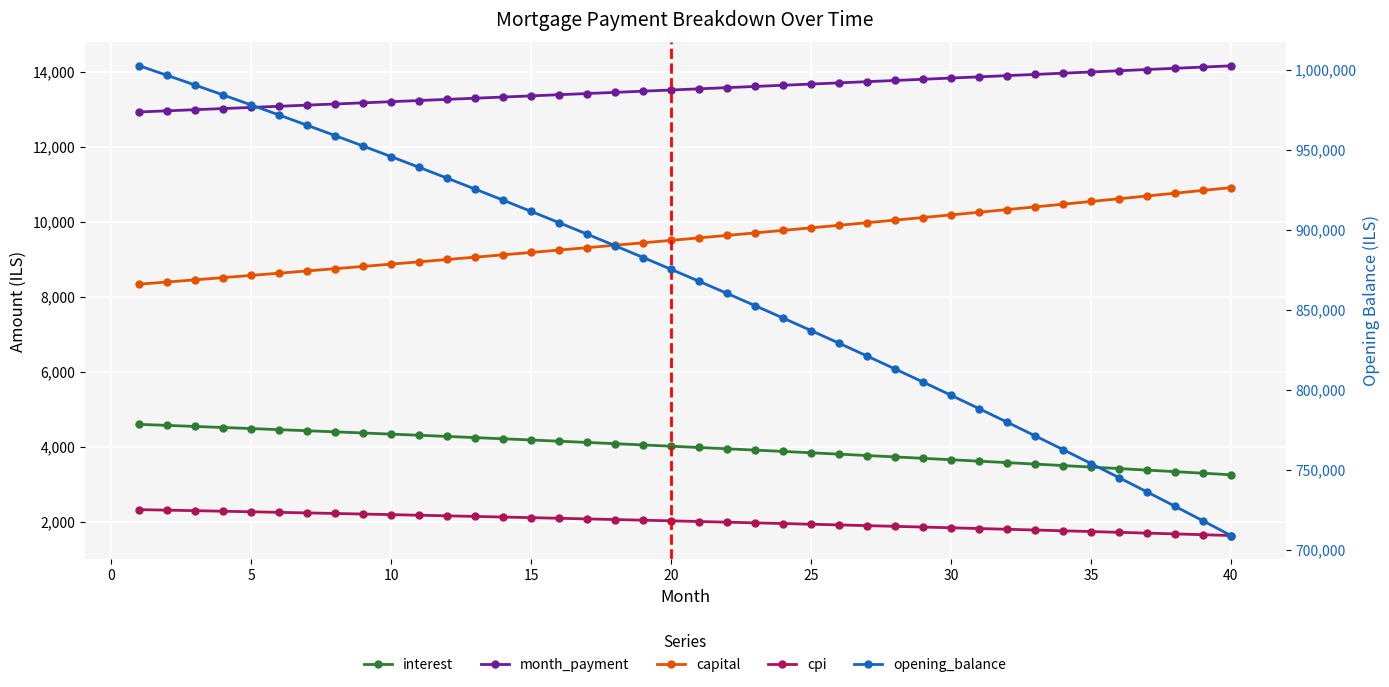

Which series has the largest range (max minus min)?

opening_balance